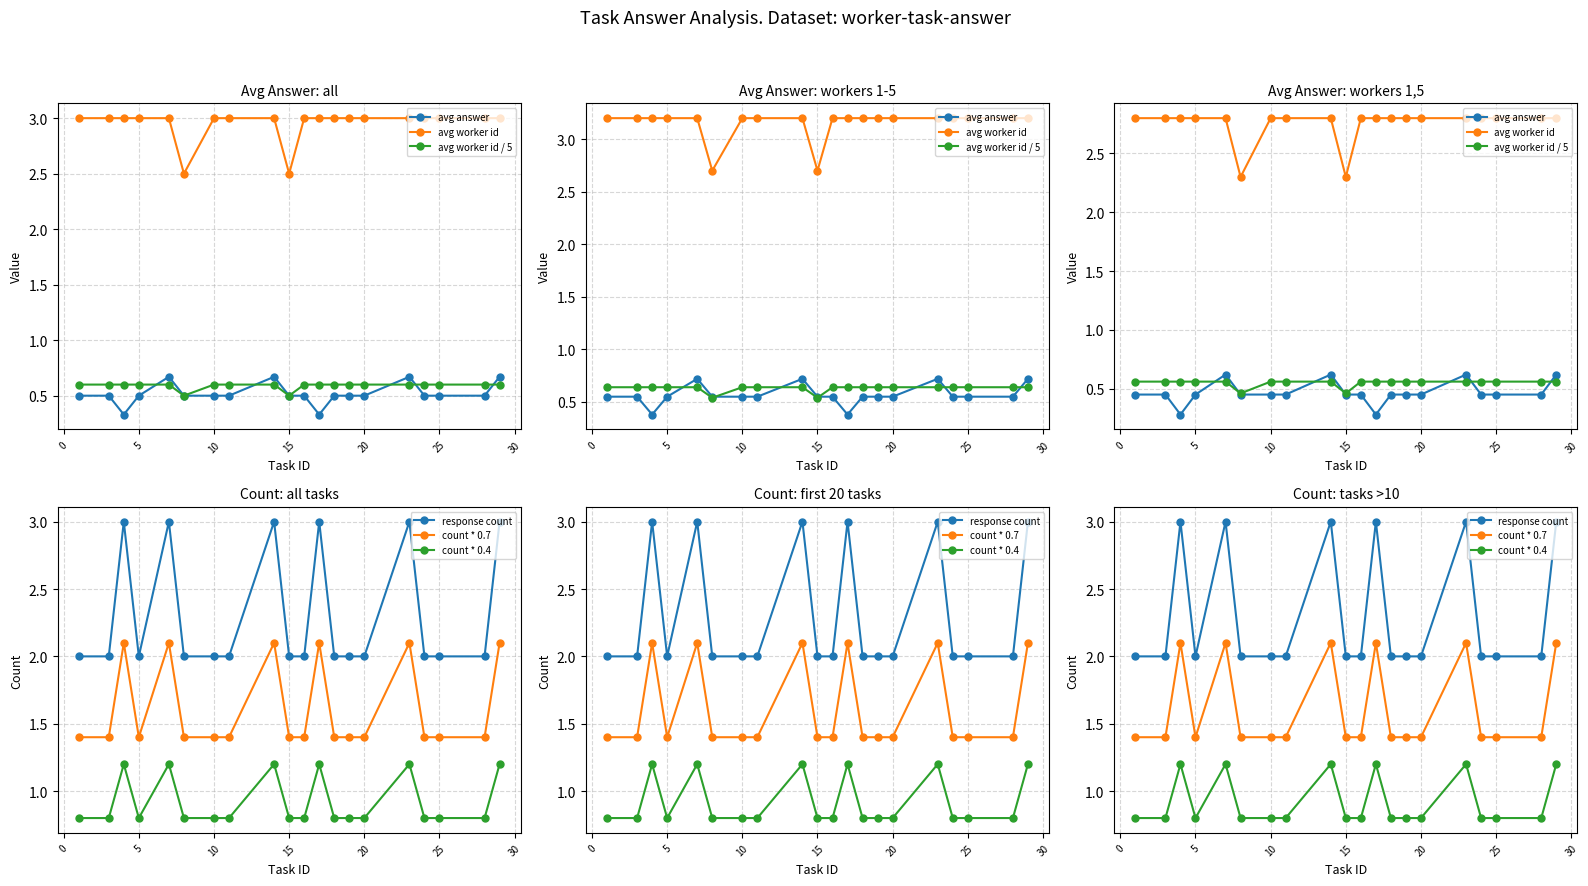

Reading left to right, extract all data points from this chart.

avg answer: 0.5	0.5	0.3	0.5	0.6	0.5	0.5	0.5	0.6	0.5	0.5	0.3	0.5	0.5	0.5	0.6	0.5	0.5	0.5	0.6
avg worker id: 2.8	2.8	2.8	2.8	2.8	2.3	2.8	2.8	2.8	2.3	2.8	2.8	2.8	2.8	2.8	2.8	2.8	2.8	2.8	2.8
avg worker id / 5: 0.6	0.6	0.6	0.6	0.6	0.5	0.6	0.6	0.6	0.5	0.6	0.6	0.6	0.6	0.6	0.6	0.6	0.6	0.6	0.6
response count: 2.0	2.0	3.0	2.0	3.0	2.0	2.0	2.0	3.0	2.0	2.0	3.0	2.0	2.0	2.0	3.0	2.0	2.0	2.0	3.0
count * 0.7: 1.4	1.4	2.1	1.4	2.1	1.4	1.4	1.4	2.1	1.4	1.4	2.1	1.4	1.4	1.4	2.1	1.4	1.4	1.4	2.1
count * 0.4: 0.8	0.8	1.2	0.8	1.2	0.8	0.8	0.8	1.2	0.8	0.8	1.2	0.8	0.8	0.8	1.2	0.8	0.8	0.8	1.2